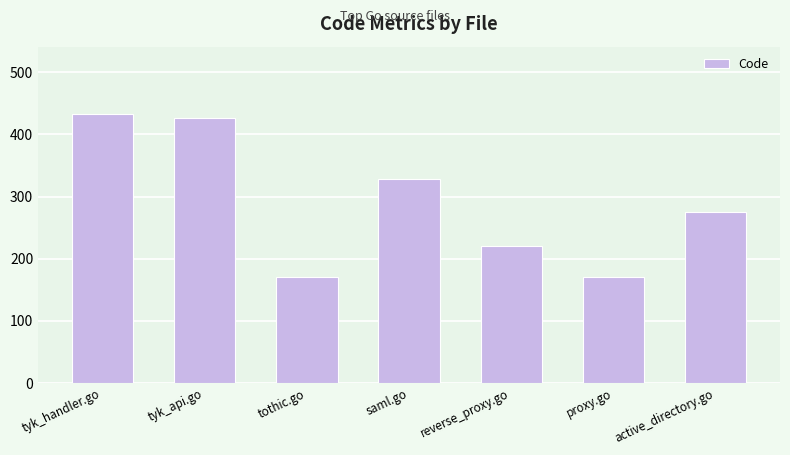

At which label is the value closest to 301?

active_directory.go